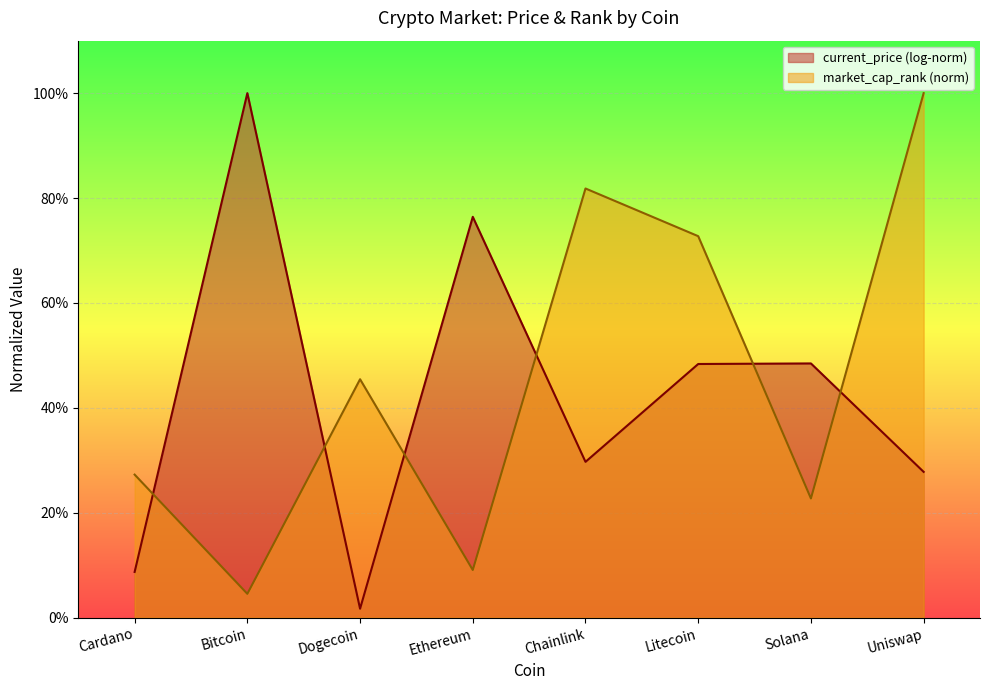

Where is the first local minimum?

Bitcoin